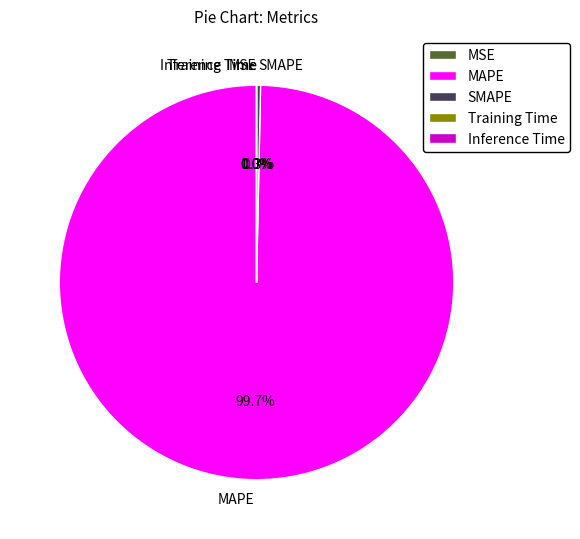

Which slice is the largest?

MAPE